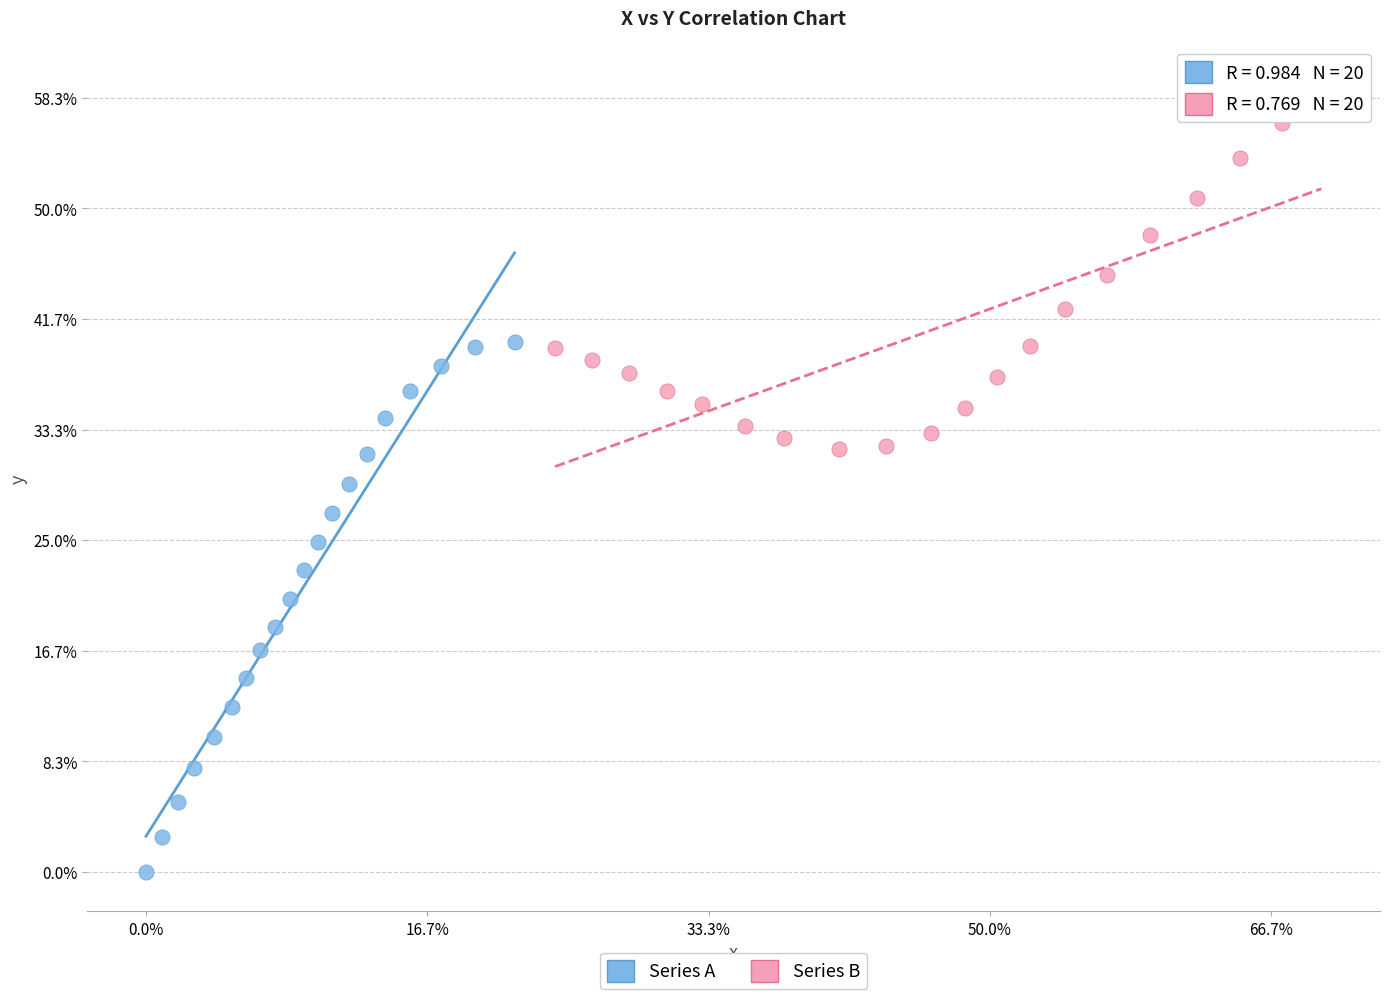

Which series reaches the maximum Y coordinate?

Series B